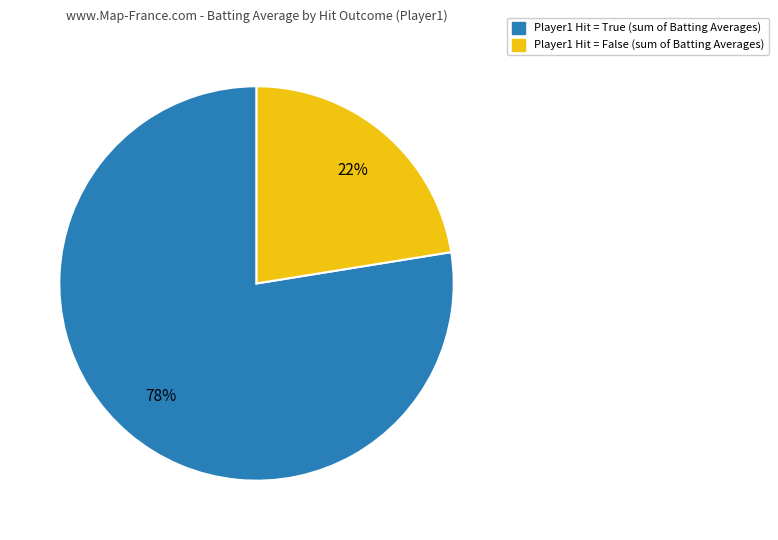

To the nearest percent, what is the average slice percentage?

50%